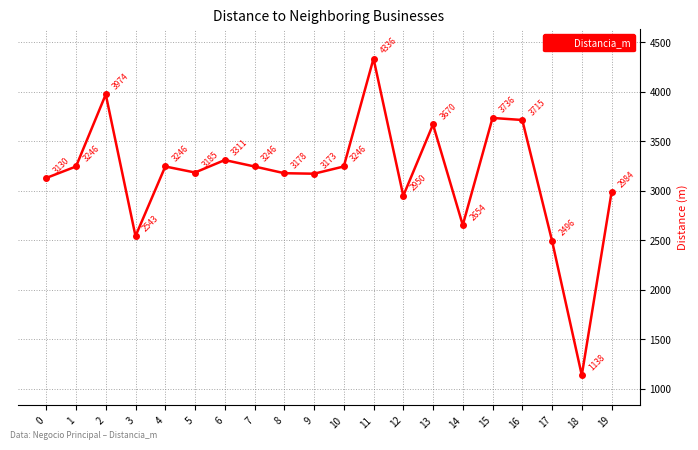

What is the difference between the second highest and second lowest values?

1478.0